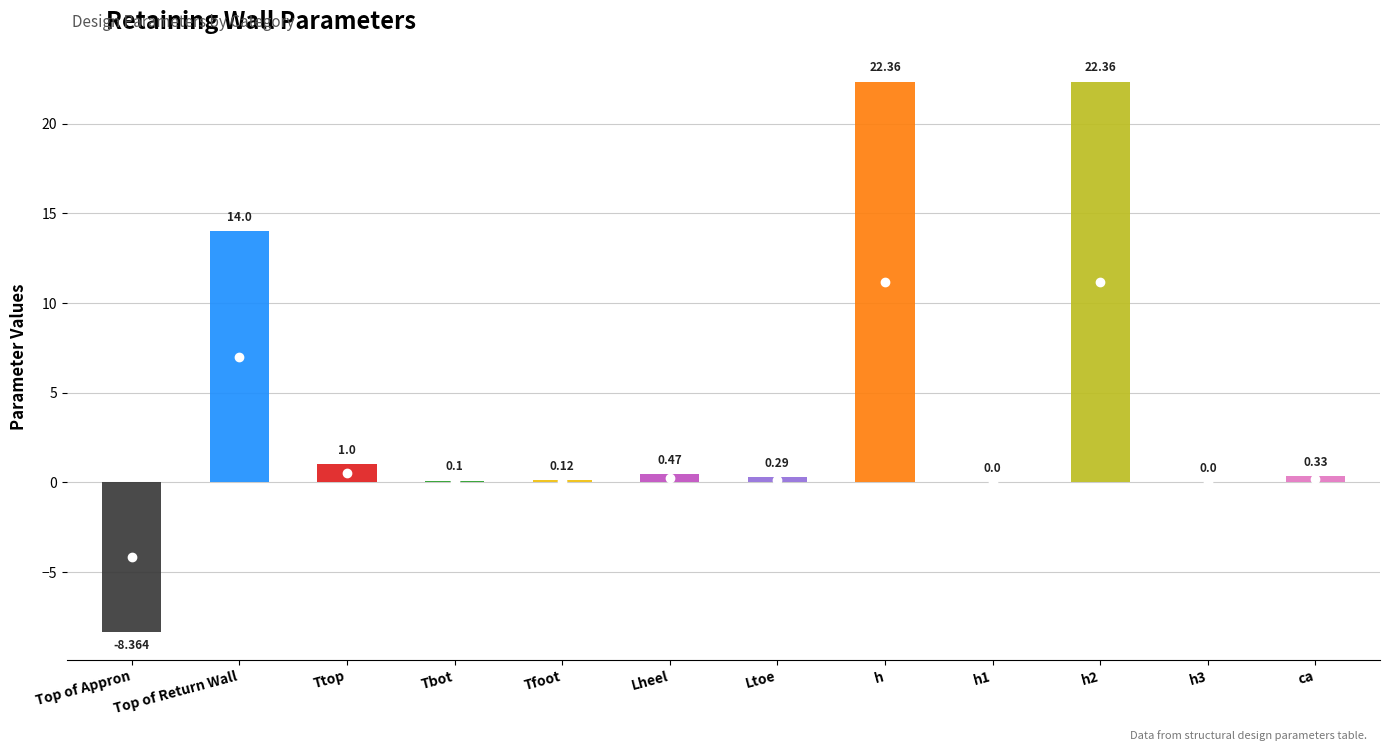

List the labels in order of value, smallest first.

Top of Appron, h1, h3, Tbot, Tfoot, Ltoe, ca, Lheel, Ttop, Top of Return Wall, h, h2